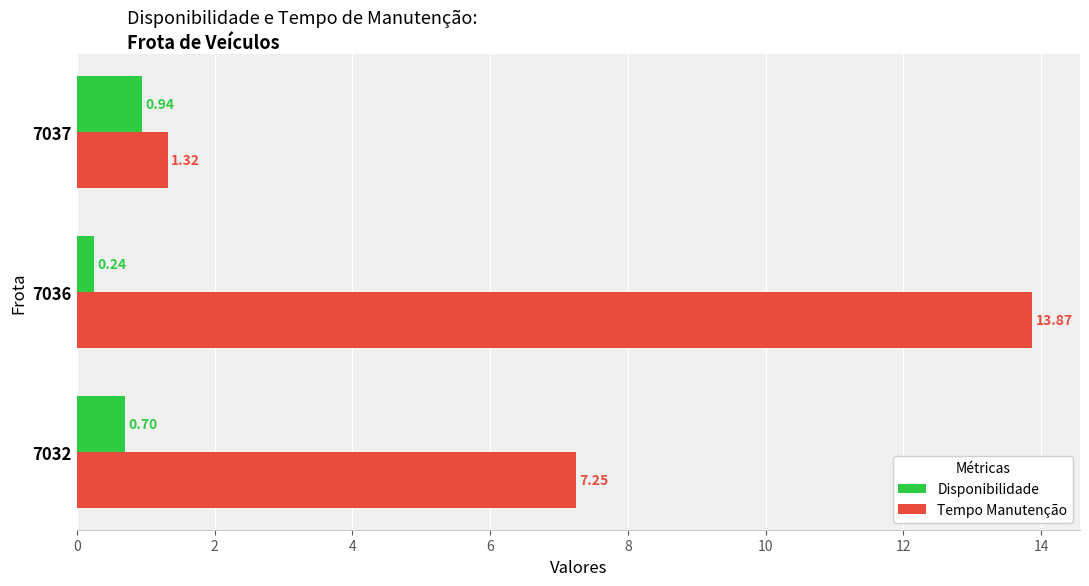

At which category is the sum across all series the highest?

7036